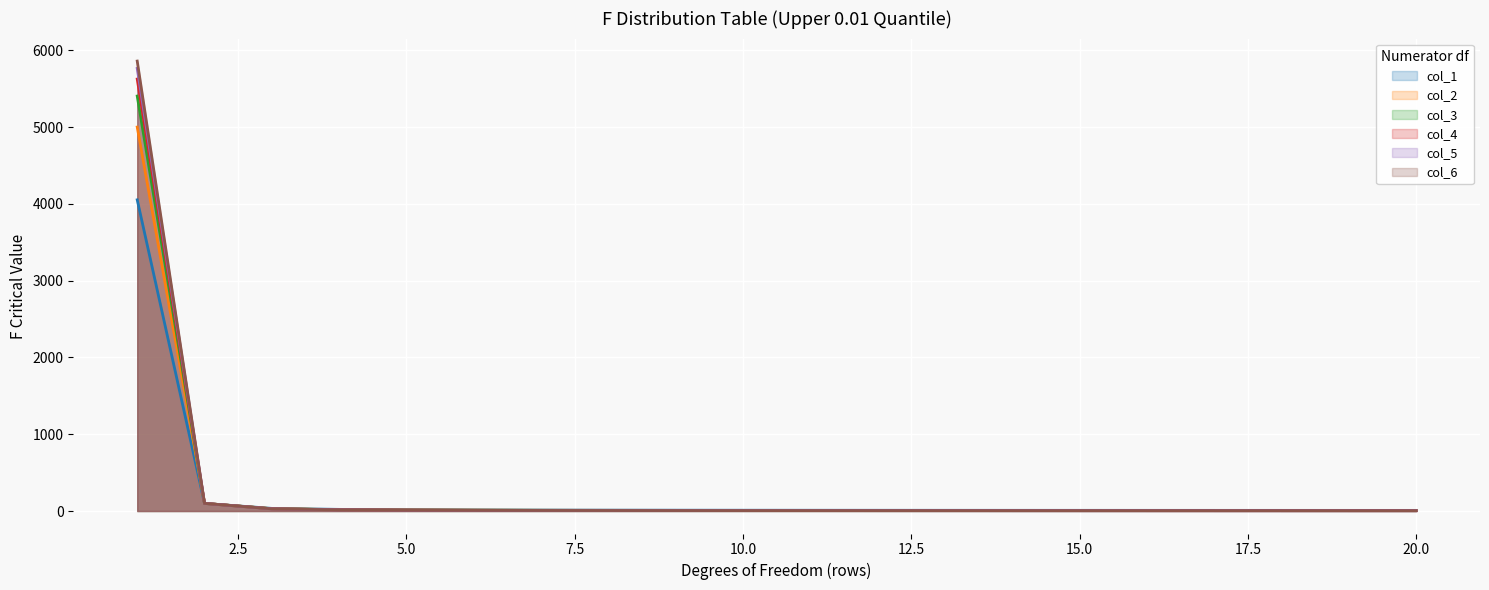

What is the difference between the maximum and minimum values in the col_2 series?

4993.7